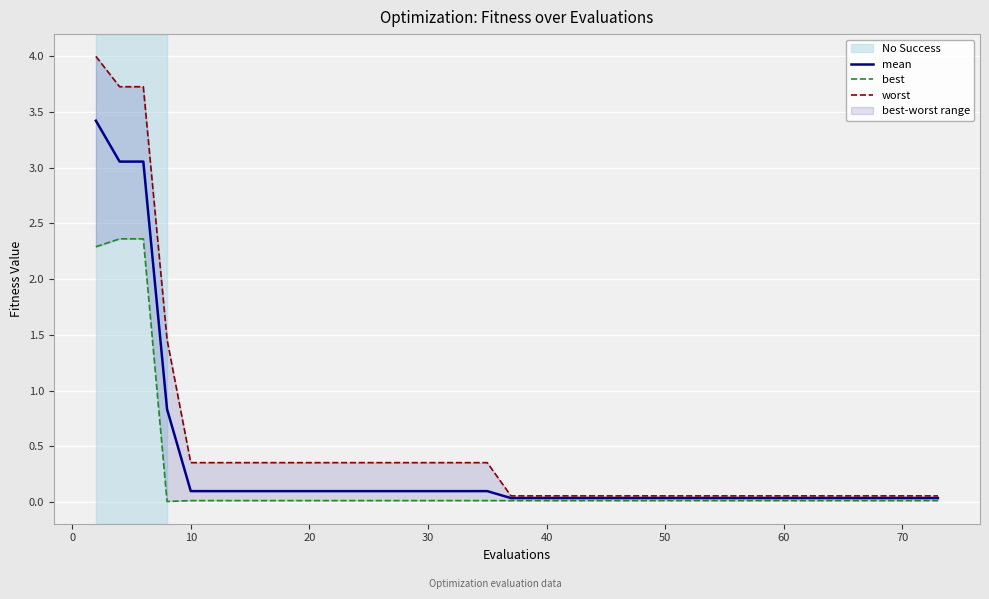

True or false: best and worst intersect in this chart.

False